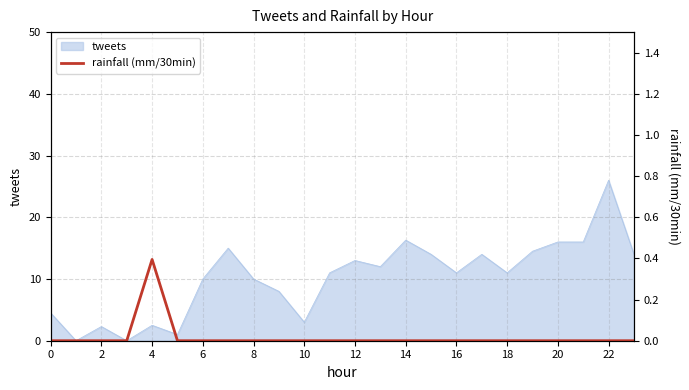

Is it true that tweets equals 16.0 at 18?

False